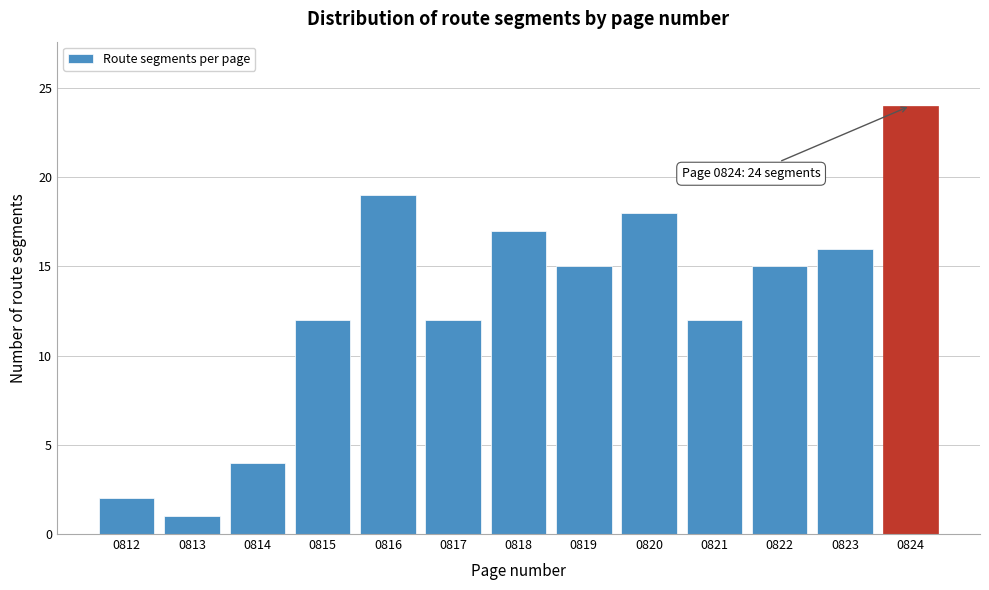

Reading left to right, list all the values displayed in this chart.

0812=2	0813=1	0814=4	0815=12	0816=19	0817=12	0818=17	0819=15	0820=18	0821=12	0822=15	0823=16	0824=24